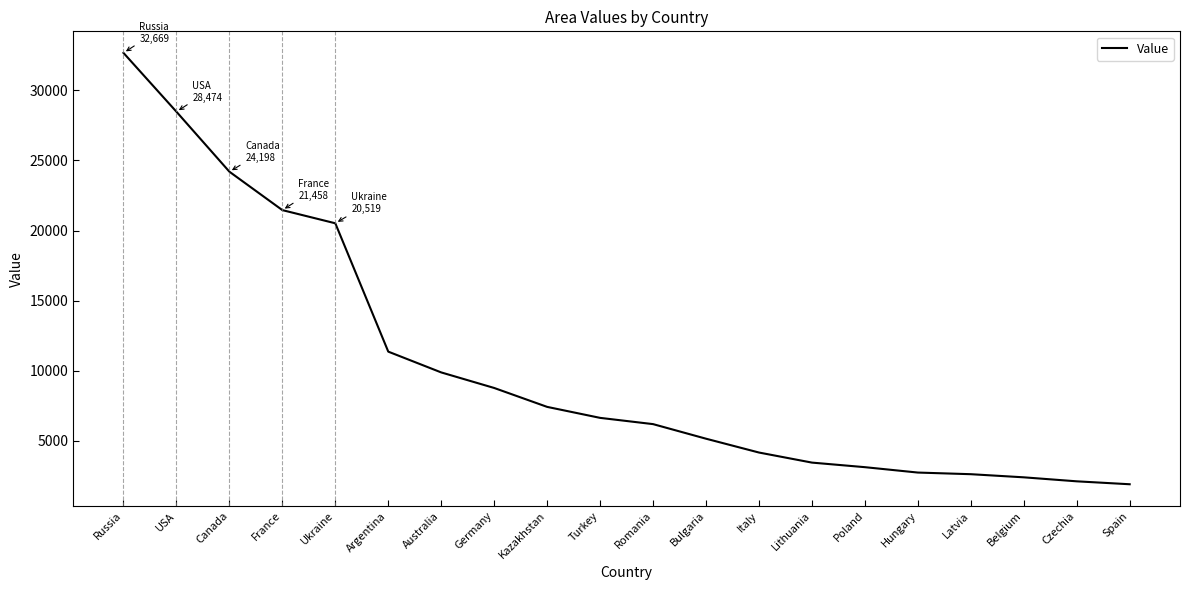

Which category has the highest value across all series?

Russia